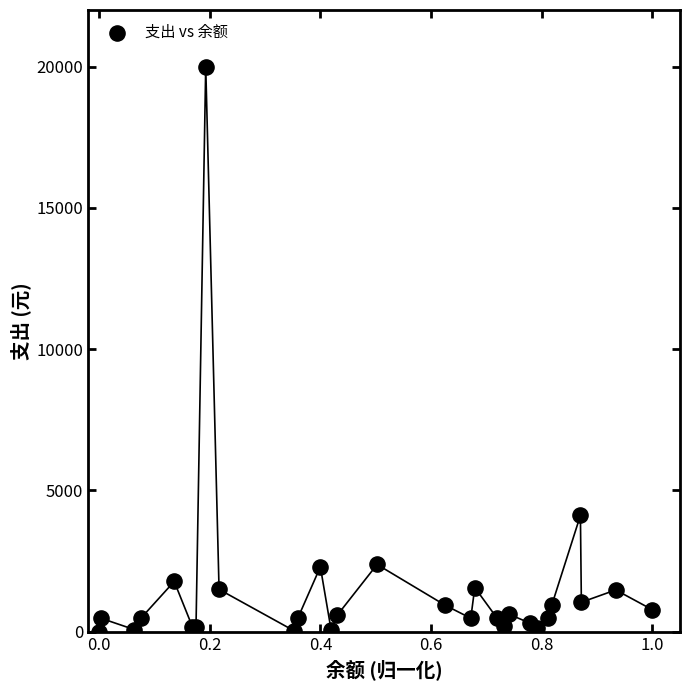

What Y value in the scatter plot is closest to 10000?

4115.1